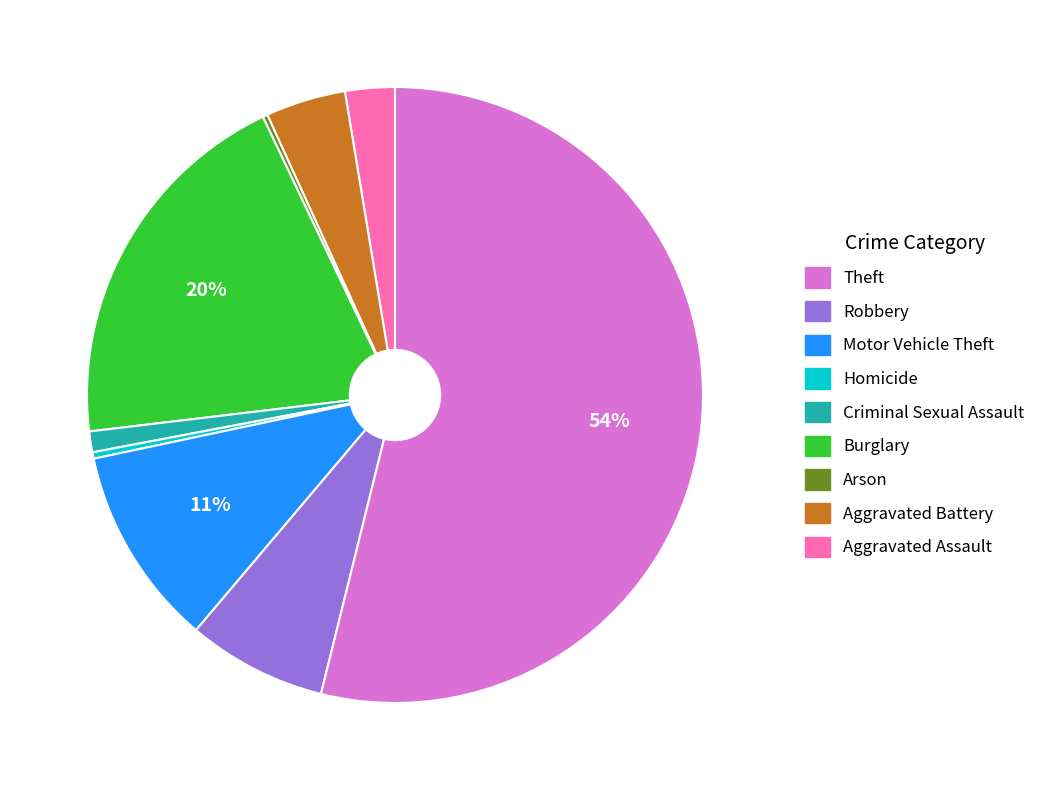

To the nearest percent, what is the average slice percentage?

11%